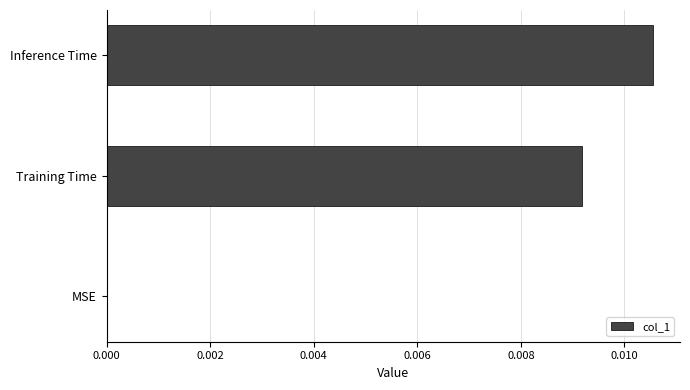

Is it true that the value at MSE is 0.0?

True